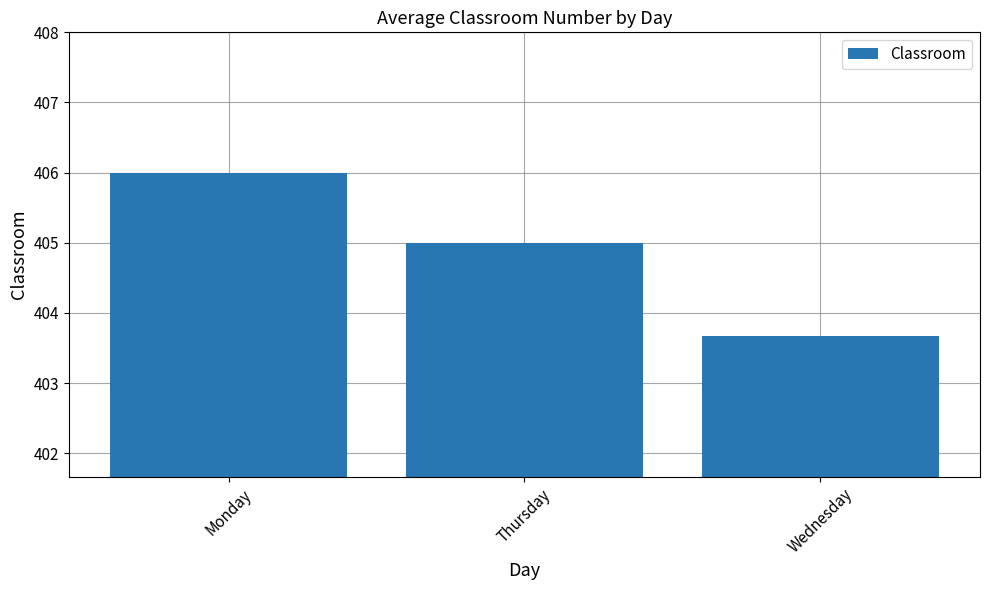

Reading left to right, extract all data points from this chart.

406.0	405.0	403.7